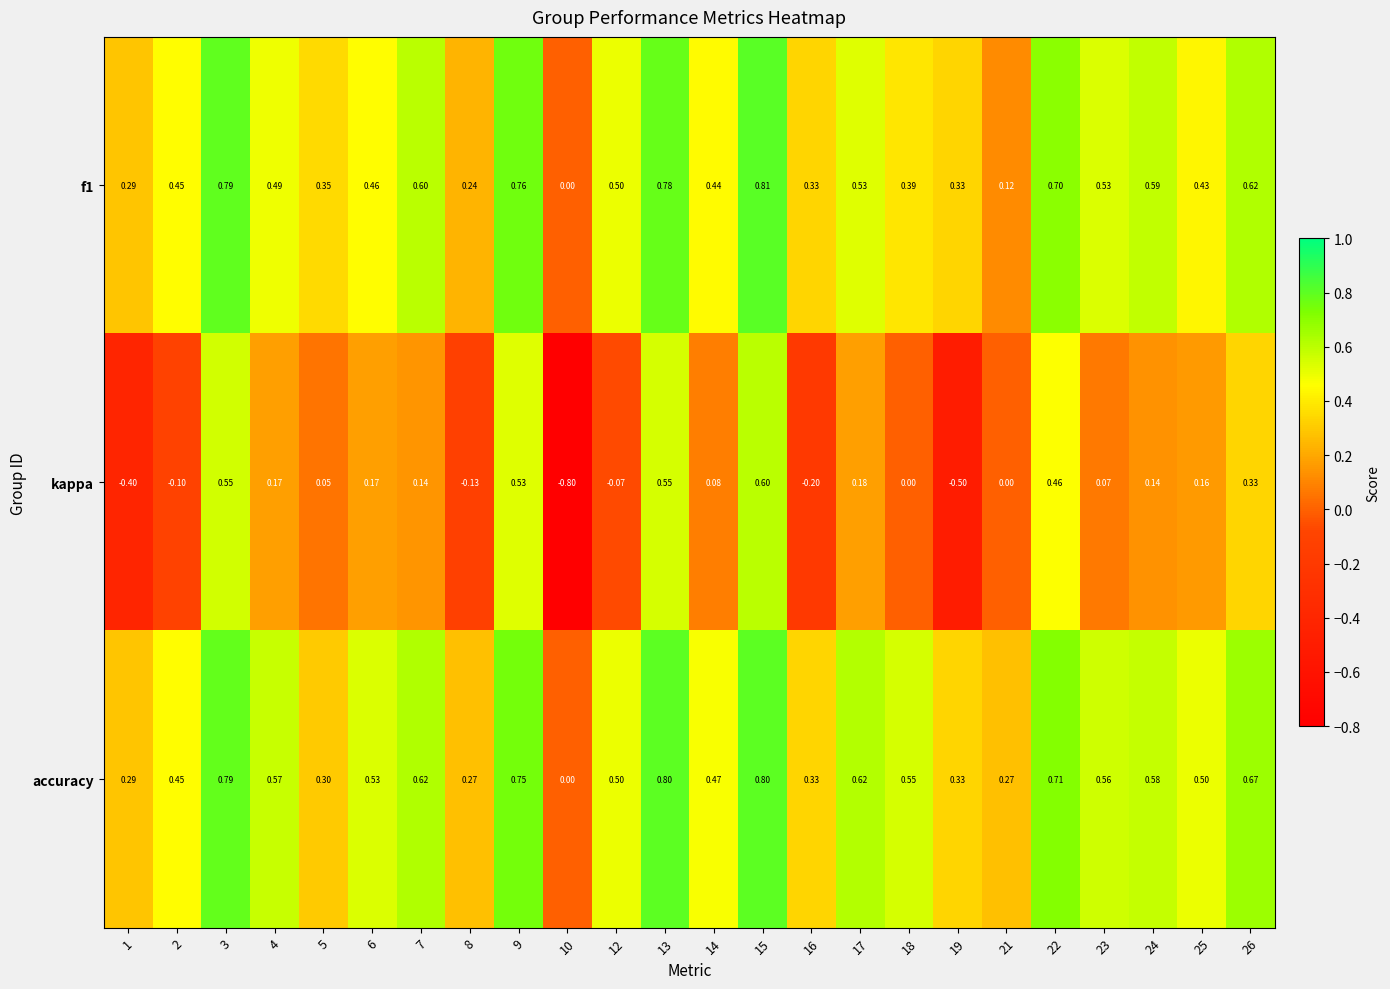

Which series has the largest range (max minus min)?

kappa